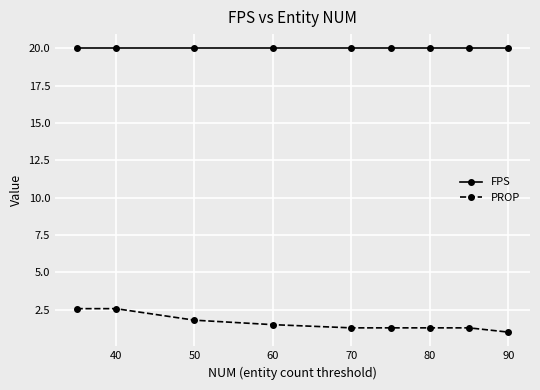

What is the smallest value displayed?

1.0